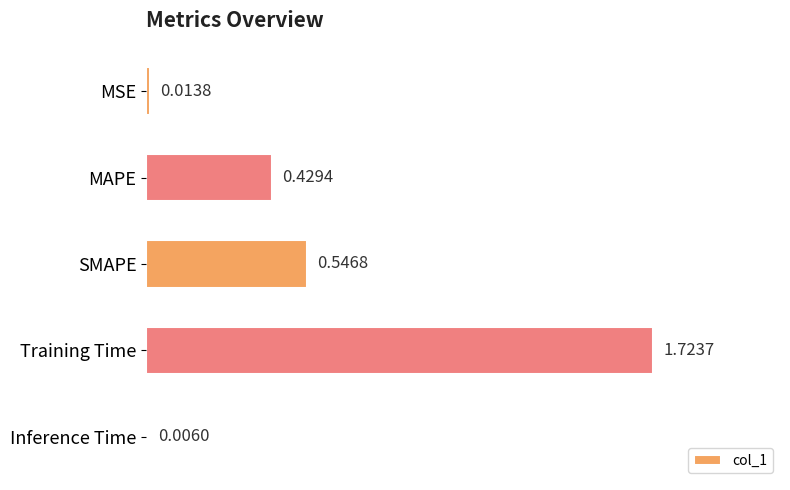

What is the sum of all values?

2.7